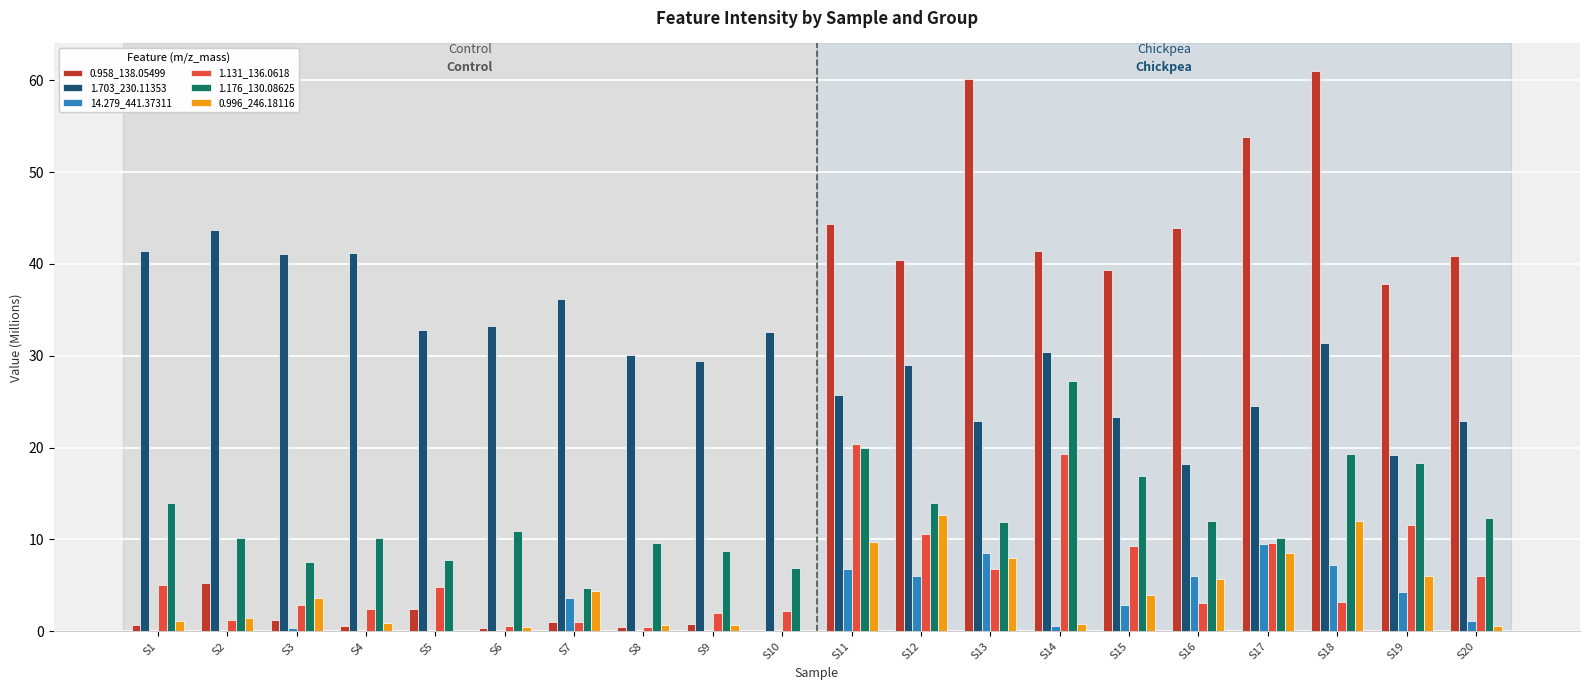

Is it true that 1.176_130.08625 equals 16.9 at S15?

True